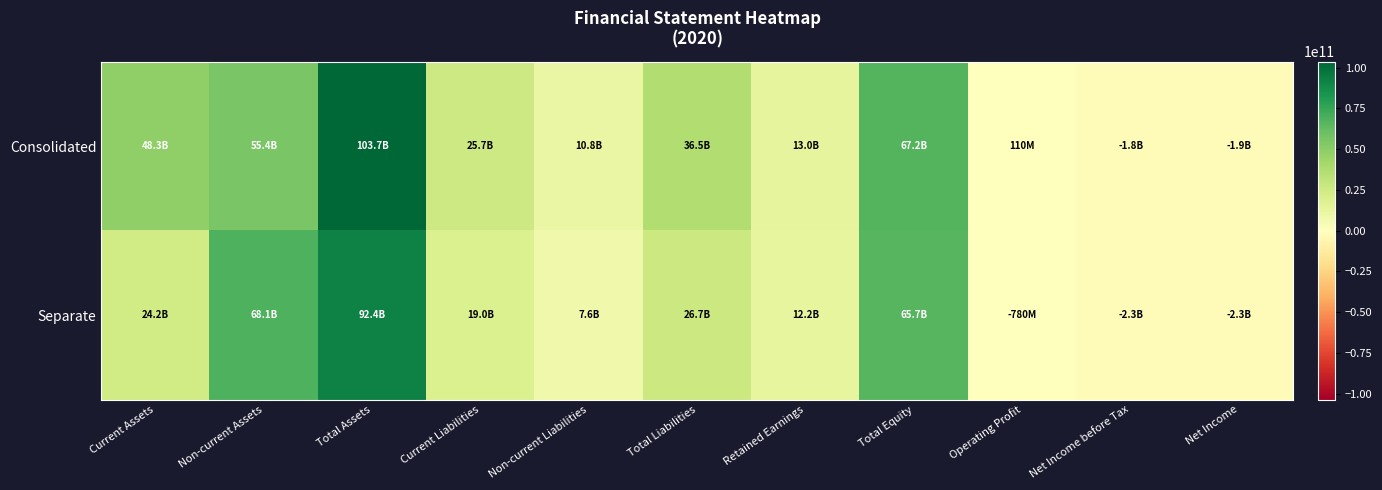

Rank the series by their average value, from highest to lowest.

Consolidated, Separate